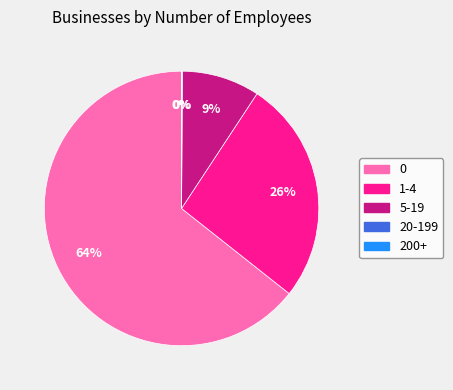

To the nearest percent, what is the difference between the 1-4 and 5-19 slice percentages?

17%